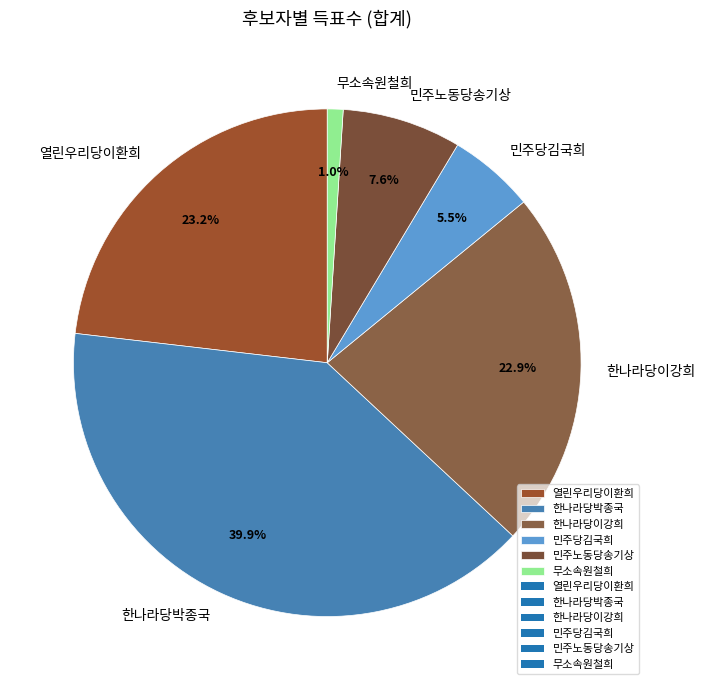

To the nearest percent, what percentage of the pie is 무소속원철희?

1%